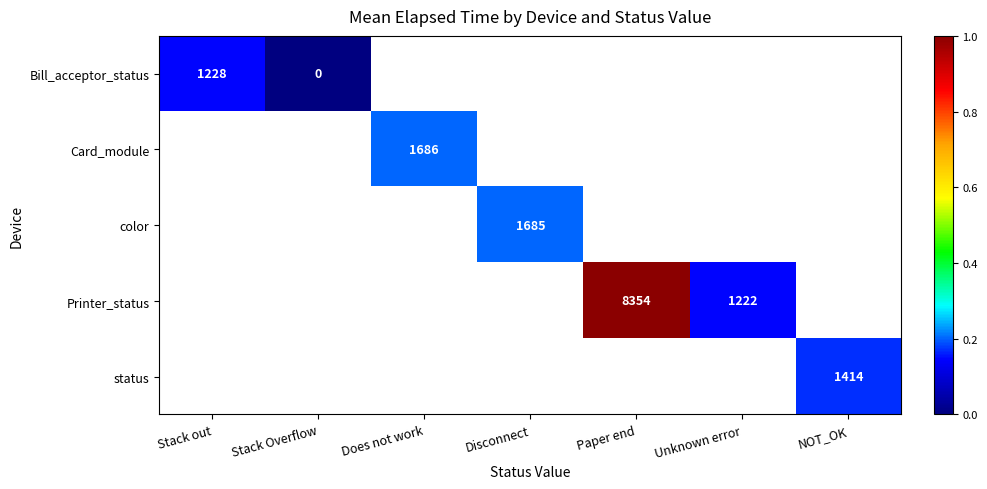

Which category has the highest value across all series?

Paper end